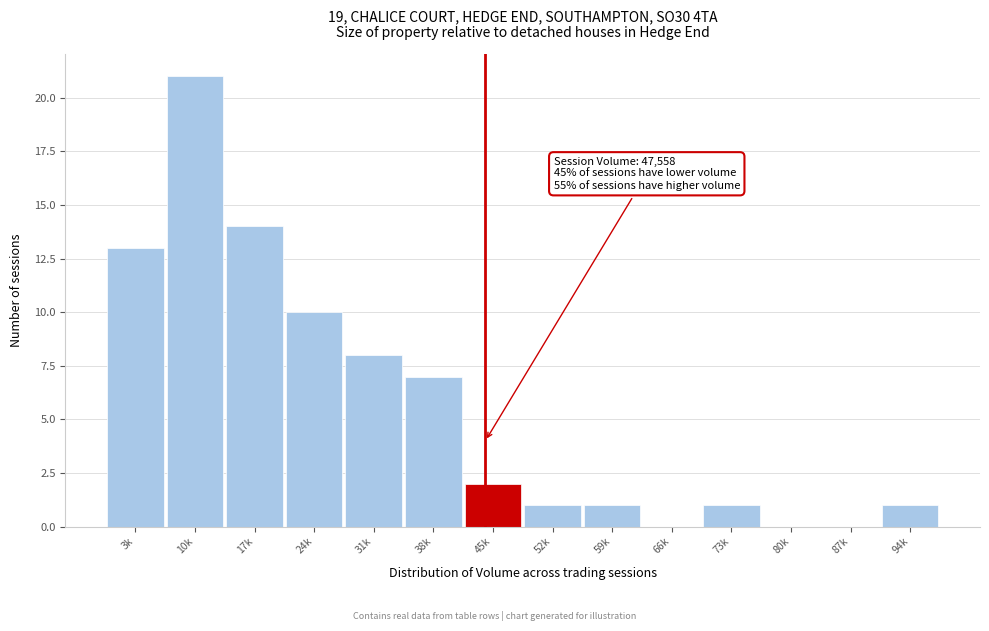

Reading left to right, what are all the values shown in this chart?

3k=13	10k=21	17k=14	24k=10	31k=8	38k=7	45k=2	52k=1	59k=1	66k=0	73k=1	80k=0	87k=0	94k=1